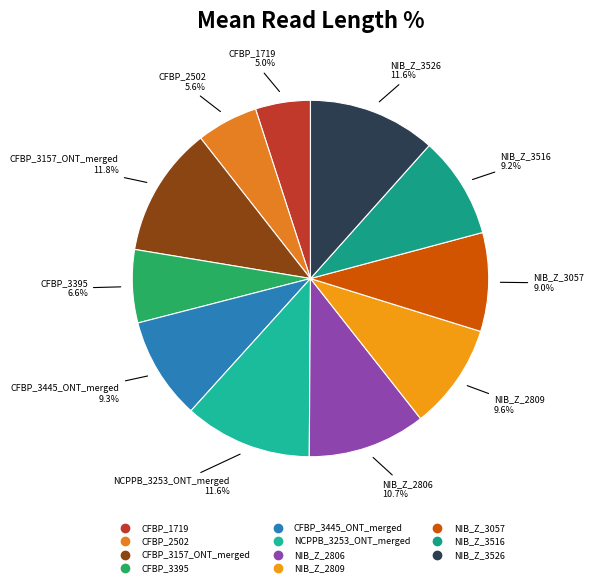

How many slices are in this pie chart?

11